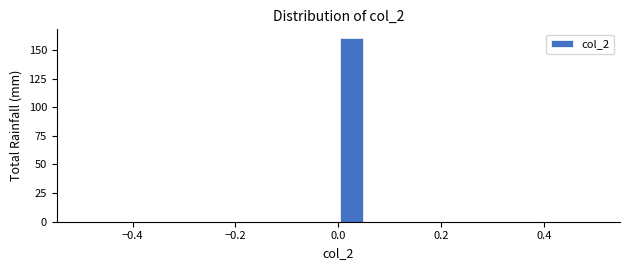

Read against the x-axis, roughly where is the centre of the tallest bar?

0.02